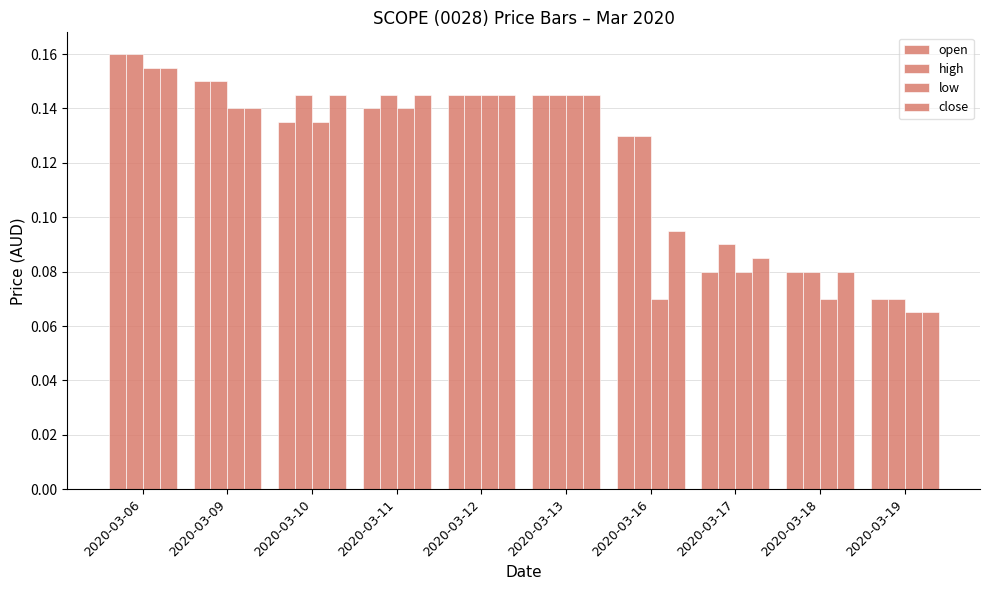

Is it true that low equals 0.3 at 2020-03-06?

False